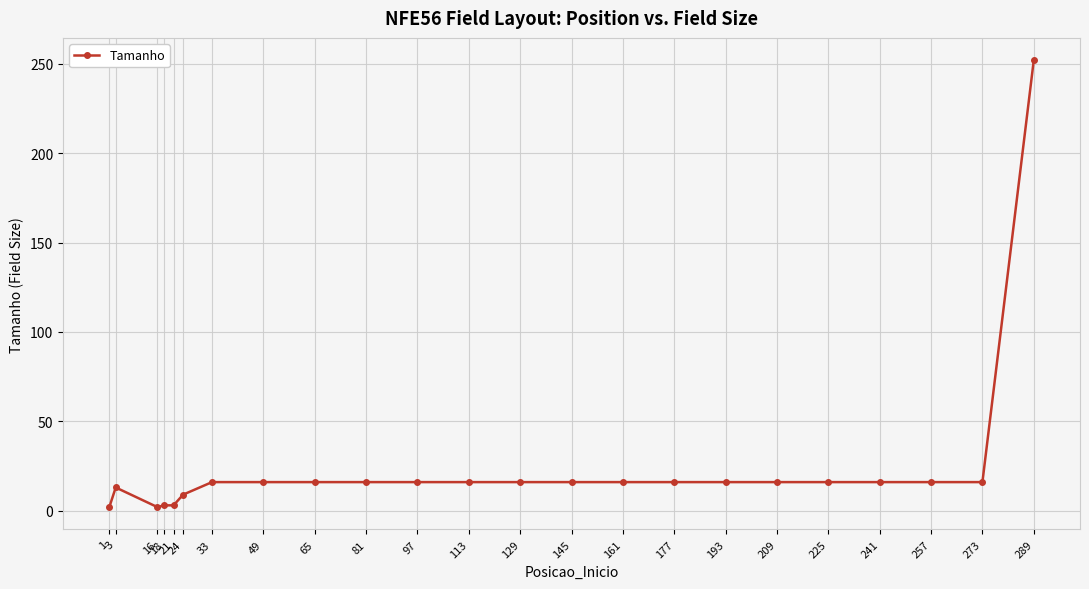

Which category has the highest value across all series?

289